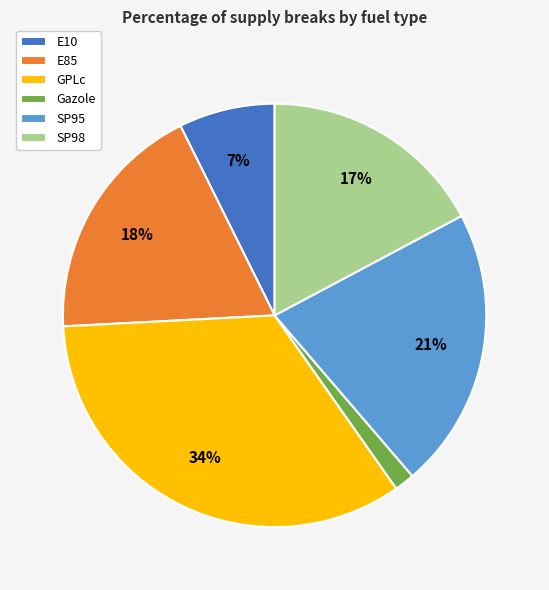

Is the sum of Gazole and E10 greater than half?

No